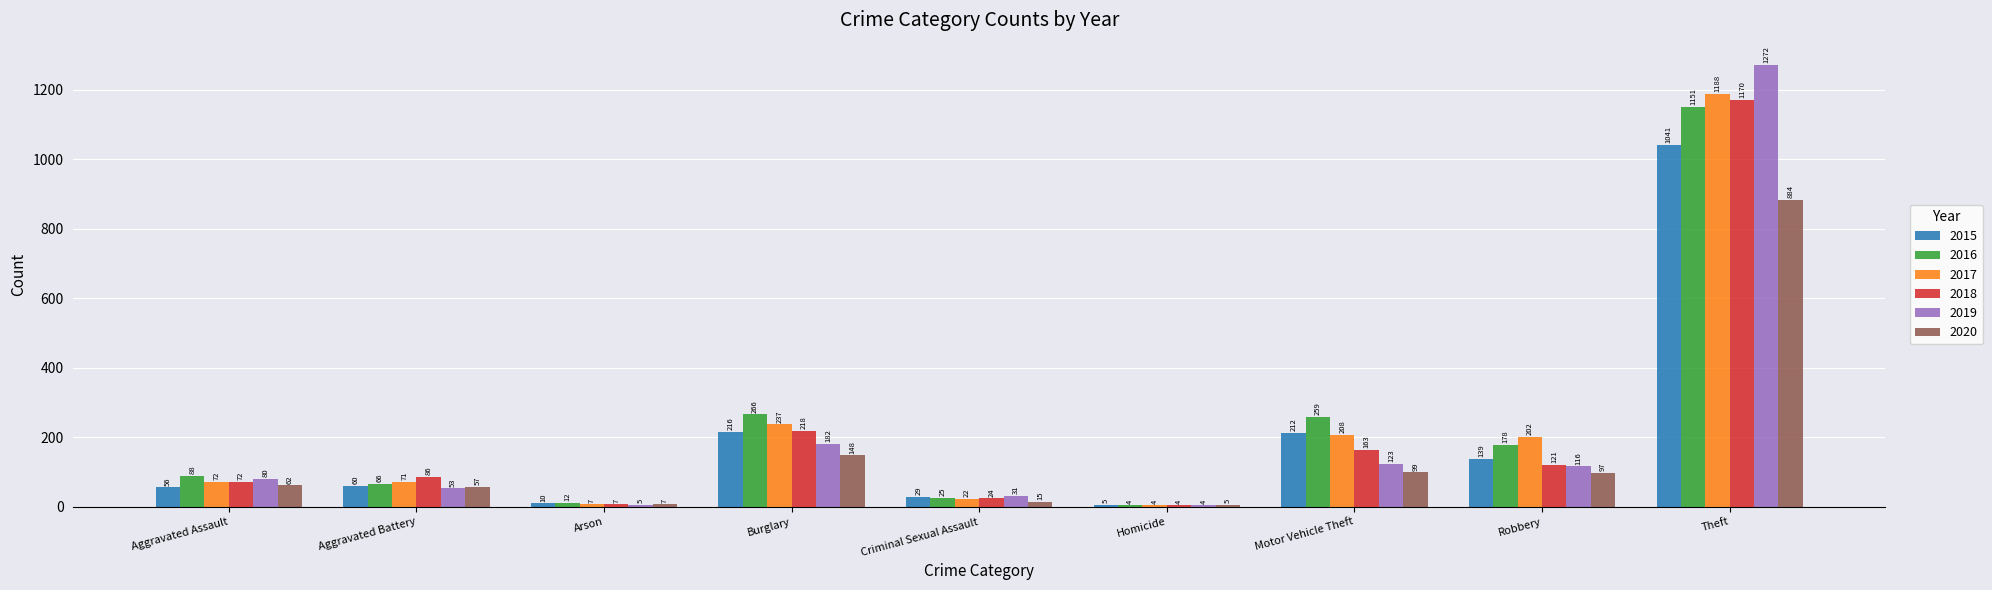

True or false: 2015 has a value of 212 at Motor Vehicle Theft.

True